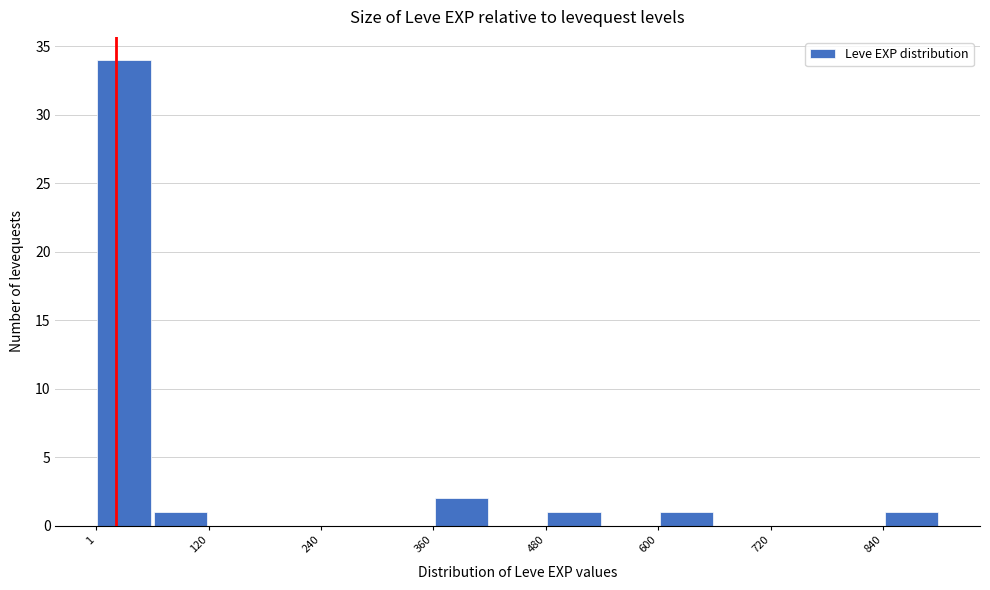

Read against the x-axis, roughly where is the centre of the tallest bar?

40